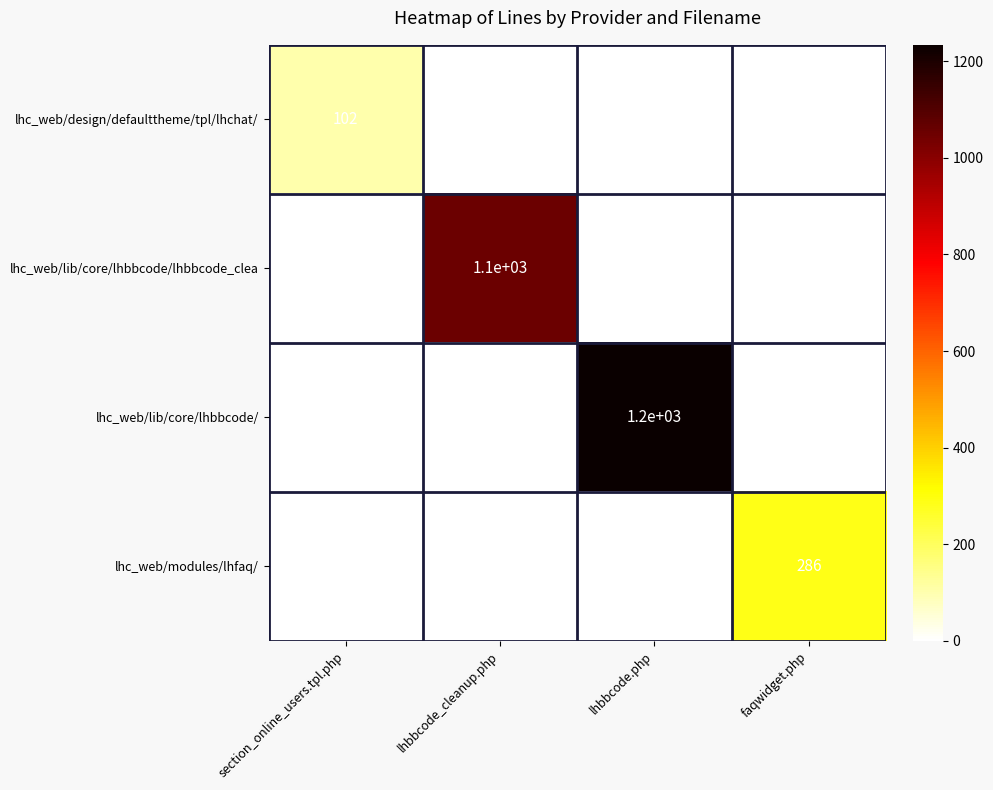

Which series has the largest total across all categories?

lhc_web/lib/core/lhbbcode/